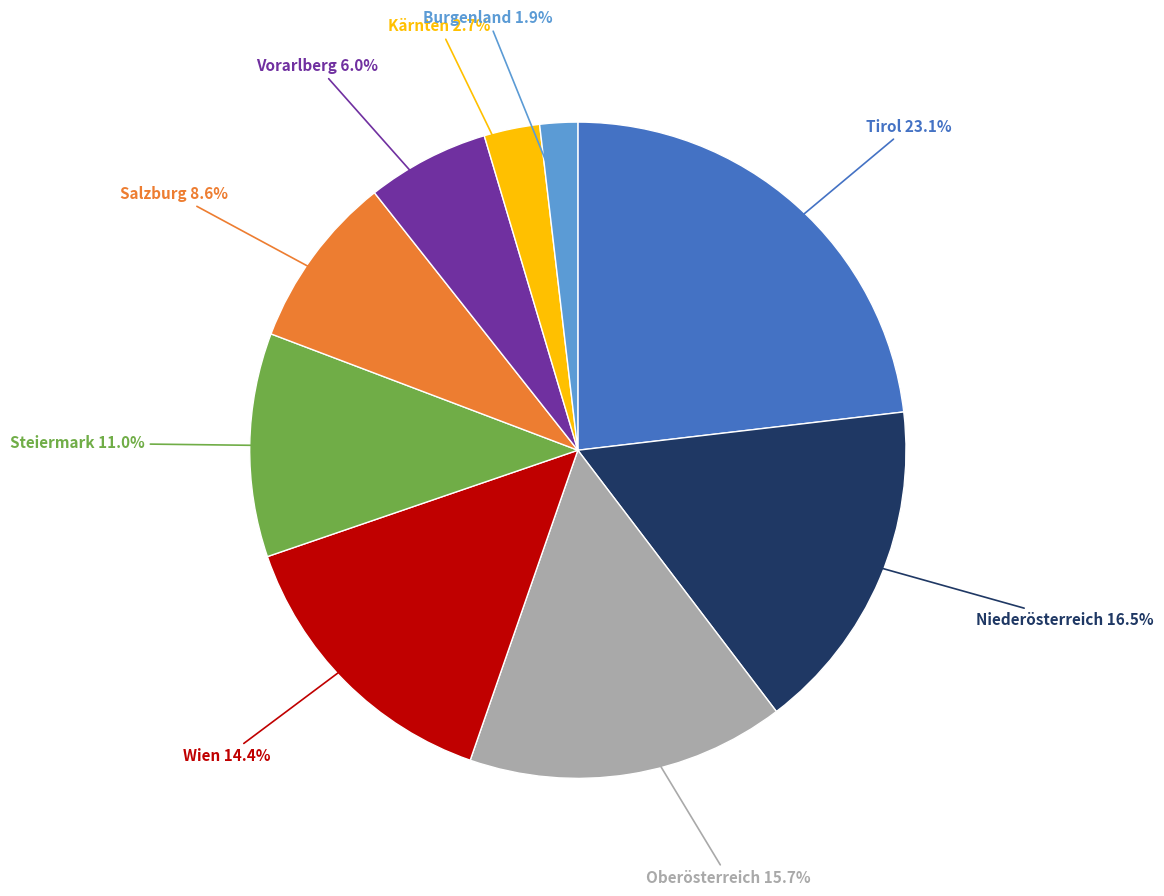

The Salzburg slice represents 16% of the pie. True or false?

False